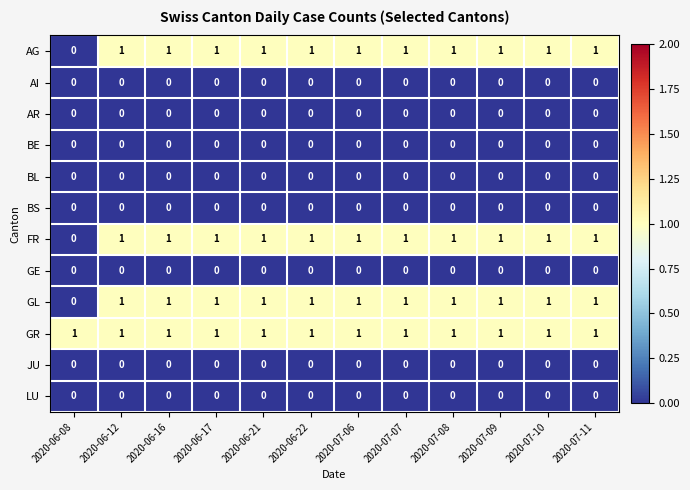

What is the total value across all series at 2020-07-06?

4